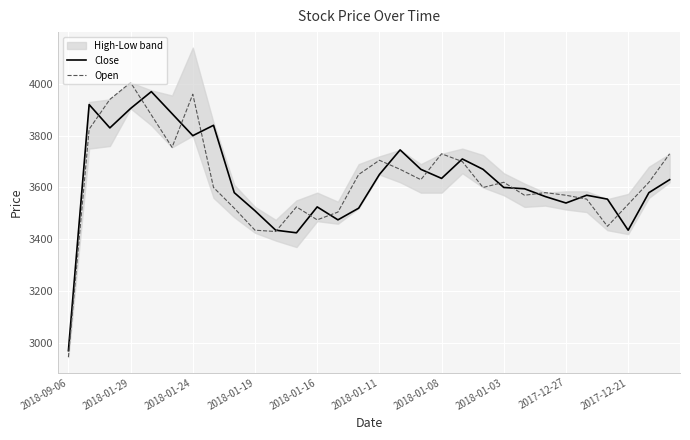

Which series has the widest spread of values?

Open